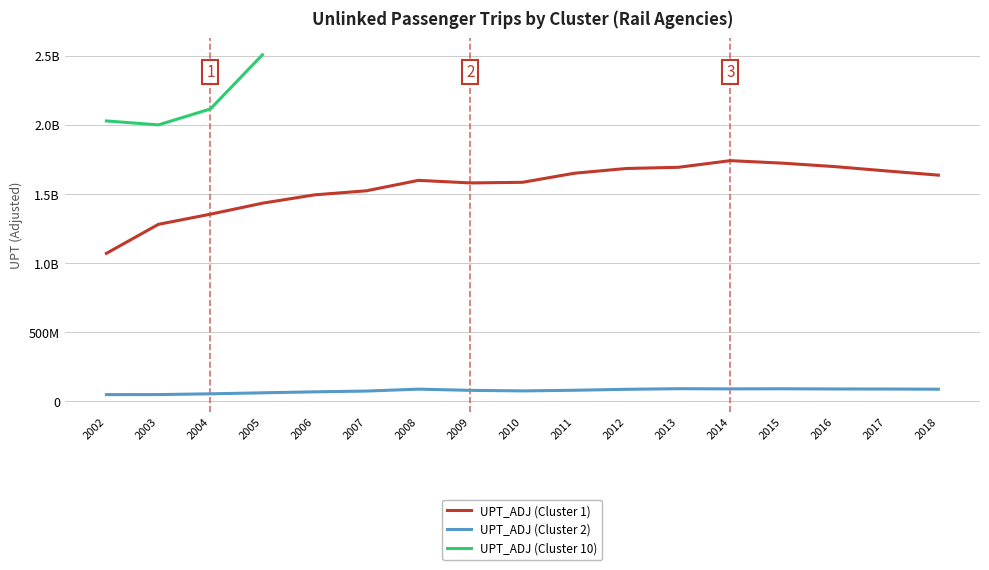

In UPT_ADJ (Cluster 1), how many points are lower than both neighbors (excluding endpoints)?

1